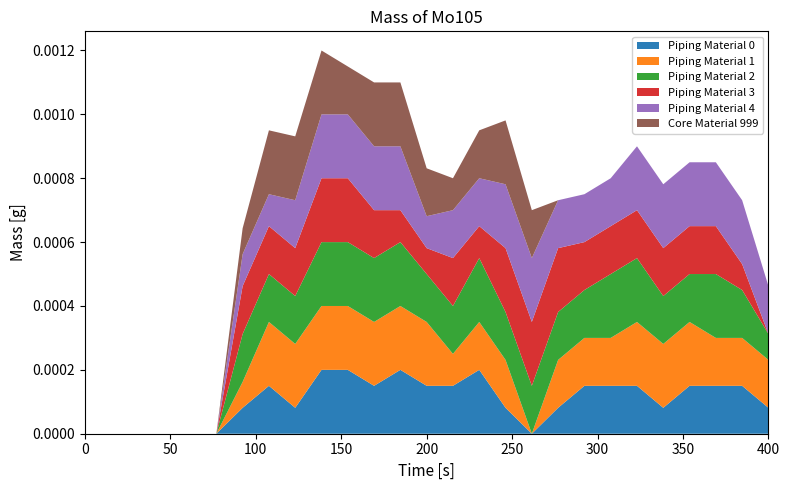

Reading left to right, transcribe all the data shown in this chart.

Piping Material 0: 0.0	0.0	0.0	0.0	0.0	0.0	0.8	1.5	0.8	2.0	2.0	1.5	2.0	1.5	1.5	2.0	0.8	0.0	0.8	1.5	1.5	1.5	0.8	1.5	1.5	1.5	0.8
Piping Material 1: 0.0	0.0	0.0	0.0	0.0	0.0	0.8	2.0	2.0	2.0	2.0	2.0	2.0	2.0	1.0	1.5	1.5	0.0	1.5	1.5	1.5	2.0	2.0	2.0	1.5	1.5	1.5
Piping Material 2: 0.0	0.0	0.0	0.0	0.0	0.0	1.5	1.5	1.5	2.0	2.0	2.0	2.0	1.5	1.5	2.0	1.5	1.5	1.5	1.5	2.0	2.0	1.5	1.5	2.0	1.5	0.8
Piping Material 3: 0.0	0.0	0.0	0.0	0.0	0.0	1.5	1.5	1.5	2.0	2.0	1.5	1.0	0.8	1.5	1.0	2.0	2.0	2.0	1.5	1.5	1.5	1.5	1.5	1.5	0.8	0.0
Piping Material 4: 0.0	0.0	0.0	0.0	0.0	0.0	1.0	1.0	1.5	2.0	2.0	2.0	2.0	1.0	1.5	1.5	2.0	2.0	1.5	1.5	1.5	2.0	2.0	2.0	2.0	2.0	1.5
Core Material 999: 0.0	0.0	0.0	0.0	0.0	0.0	0.8	2.0	2.0	2.0	1.5	2.0	2.0	1.5	1.0	1.5	2.0	1.5	0.0	0.0	0.0	0.0	0.0	0.0	0.0	0.0	0.0